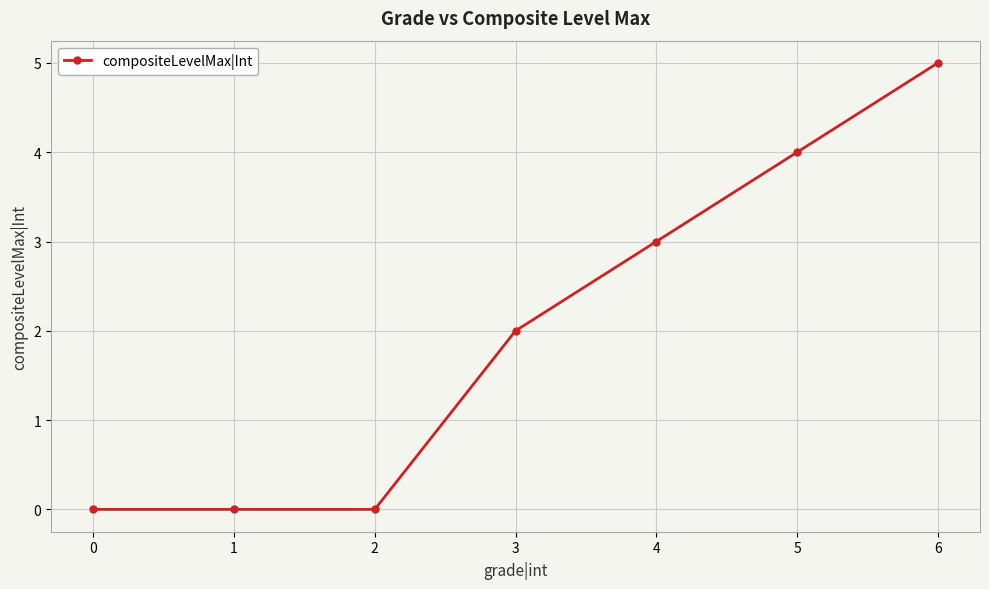

Reading left to right, list all the values displayed in this chart.

0	0	0	2	3	4	5